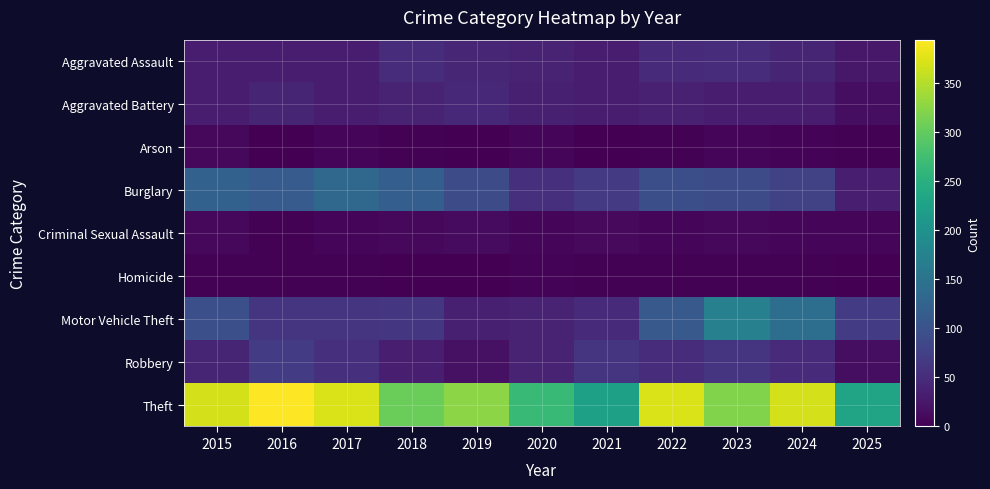

List the series in order of their peak value, lowest first.

Homicide, Arson, Criminal Sexual Assault, Aggravated Battery, Aggravated Assault, Robbery, Burglary, Motor Vehicle Theft, Theft